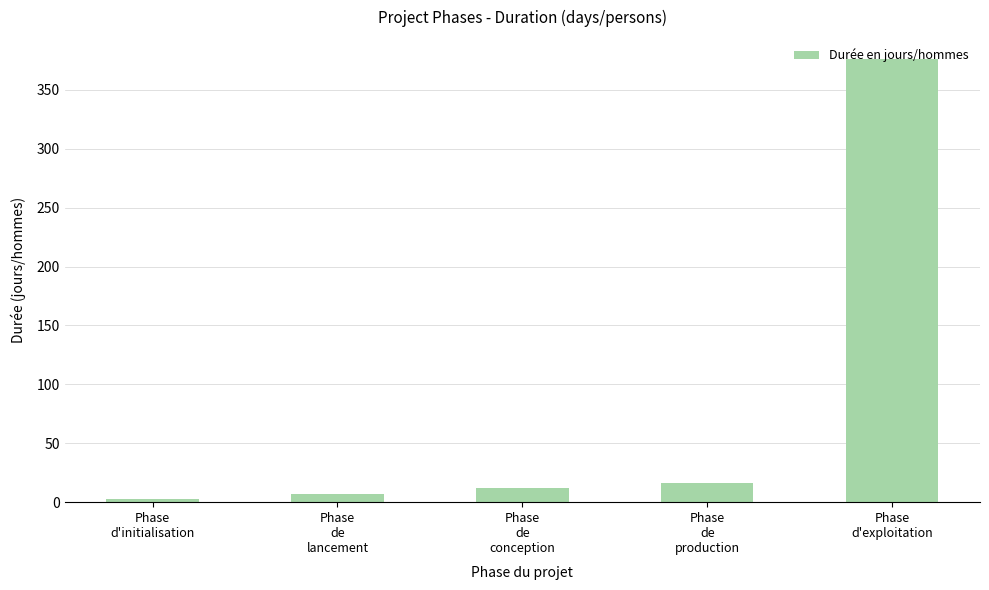

What is the label of the 5th bar from the left?

Phase
d'exploitation